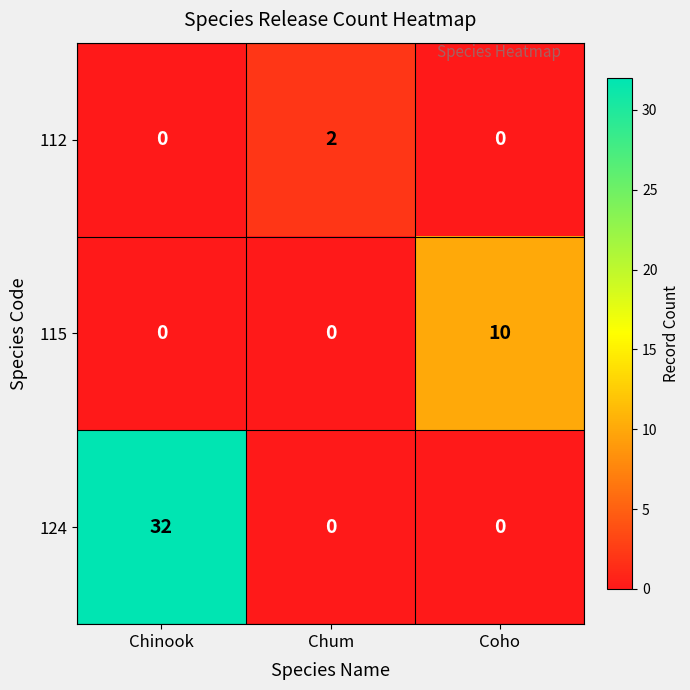

Rank the series by their maximum value, from highest to lowest.

124, 115, 112